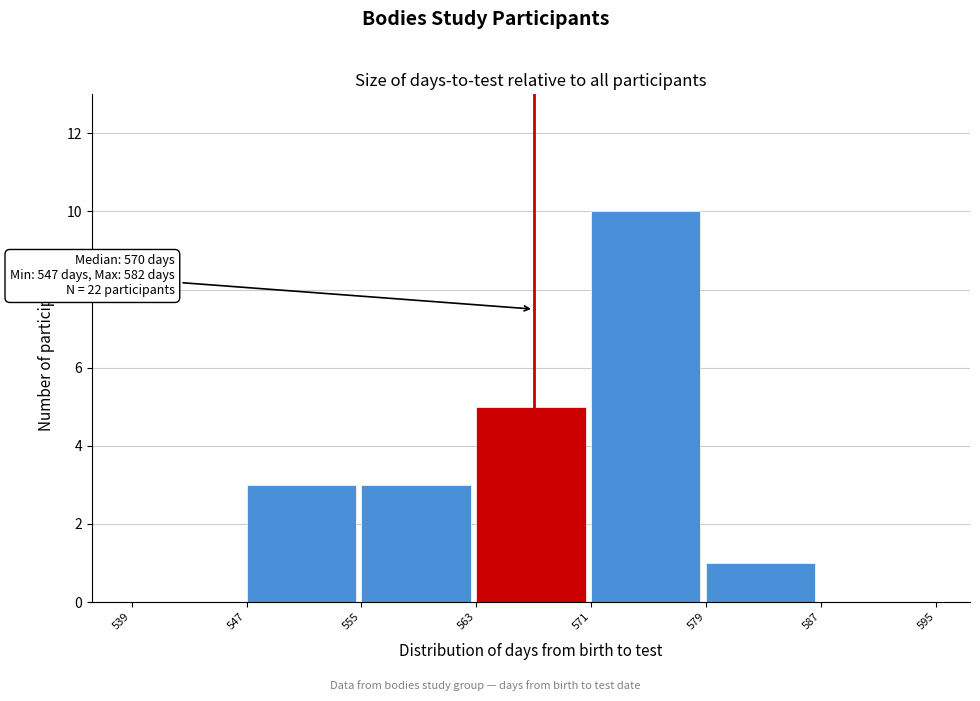

Over which range of the x-axis is the bar tallest?

571 to 579